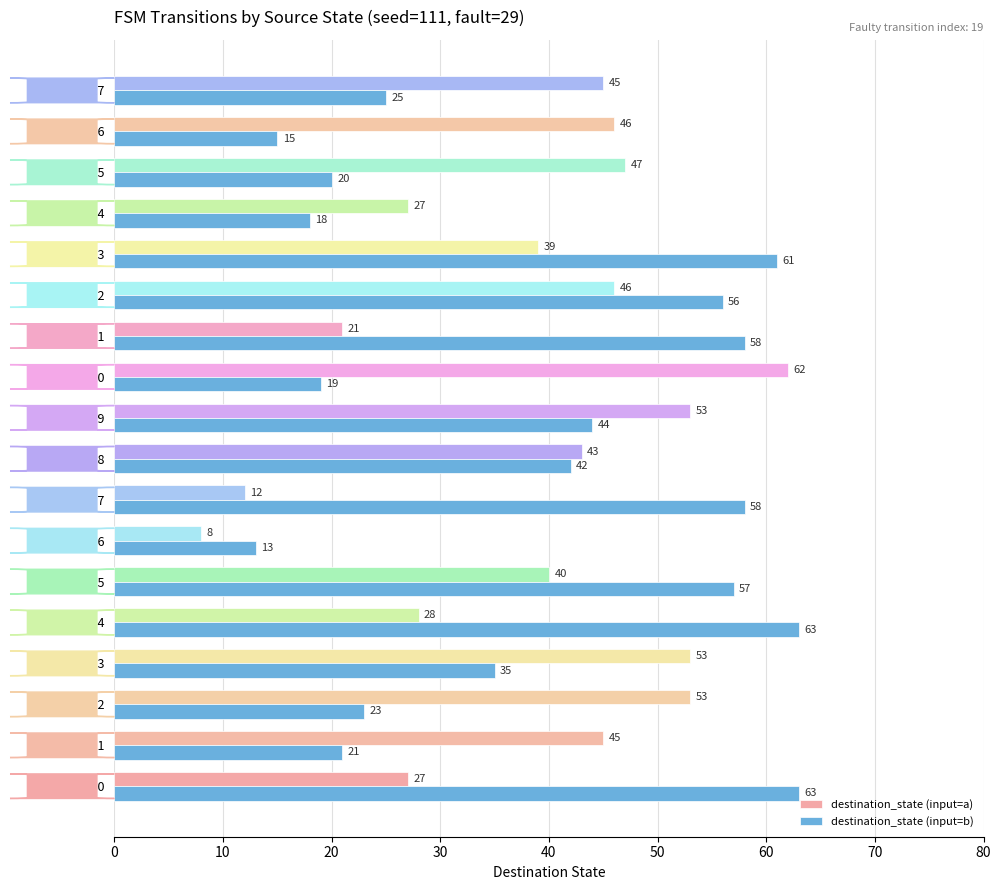

List the series in order of their overall mean, highest first.

destination_state (input=a), destination_state (input=b)